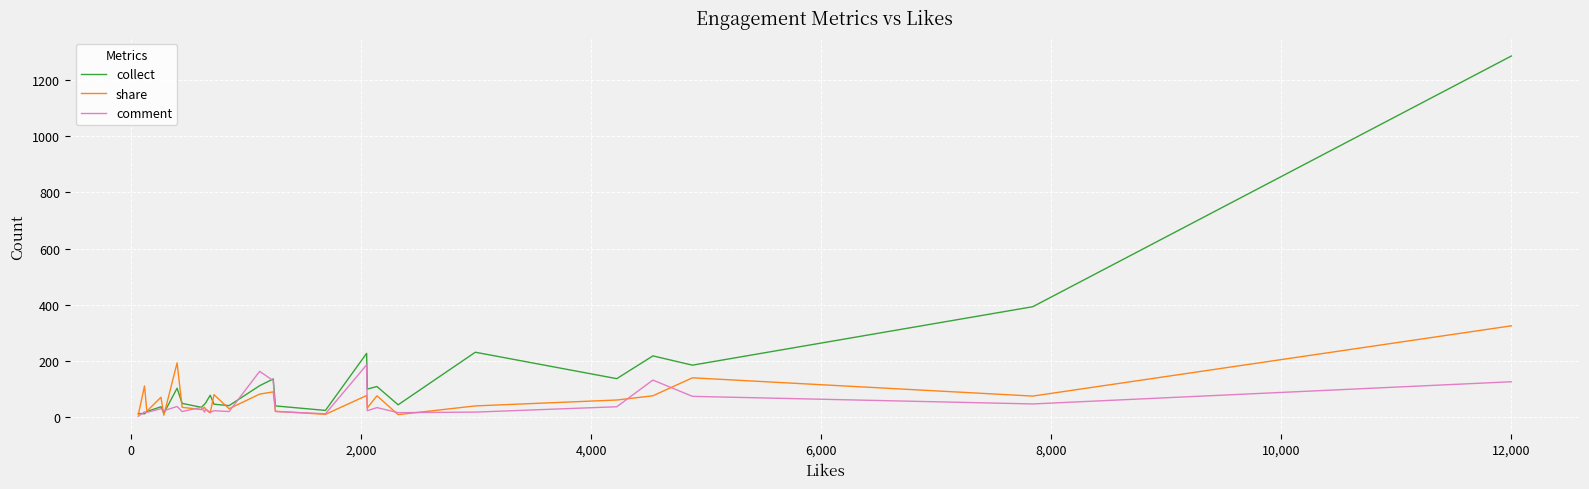

What is the average value of the share series?

66